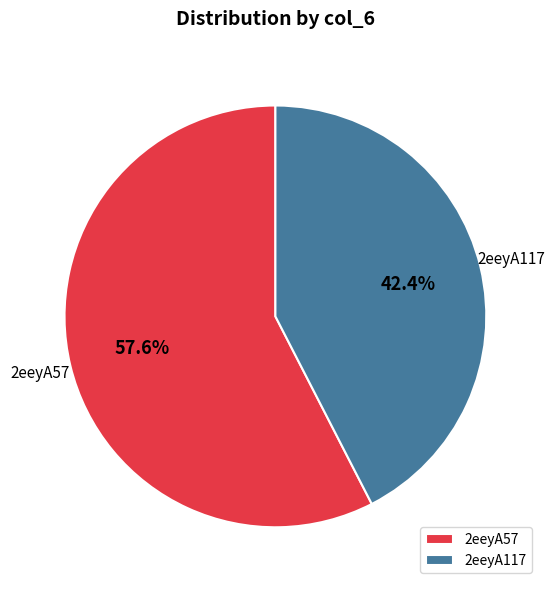

How many segments does this pie chart have?

2